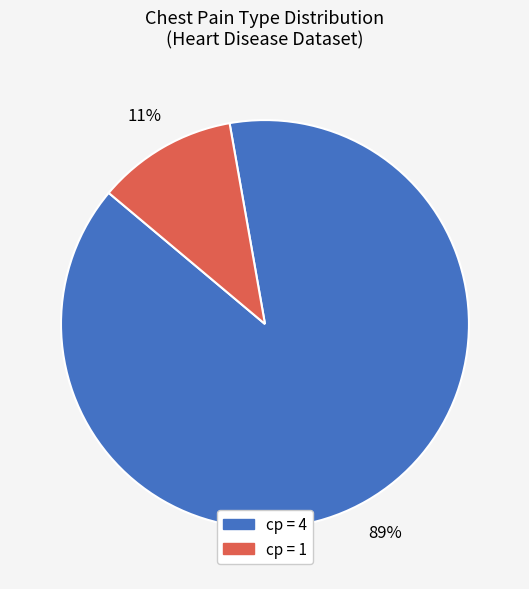

To the nearest percent, what is the average slice percentage?

50%